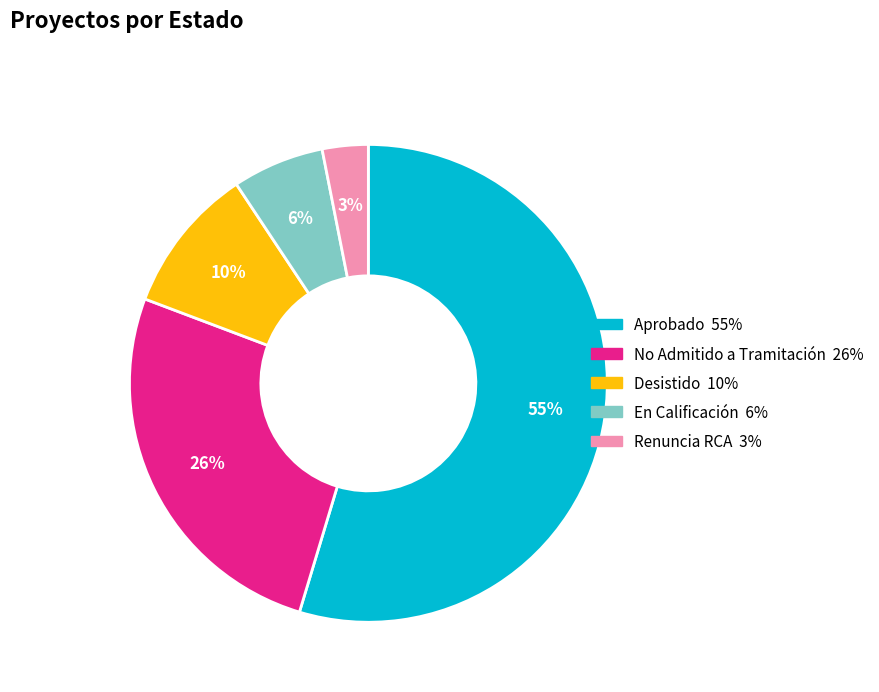

Count the number of slices in the pie.

5